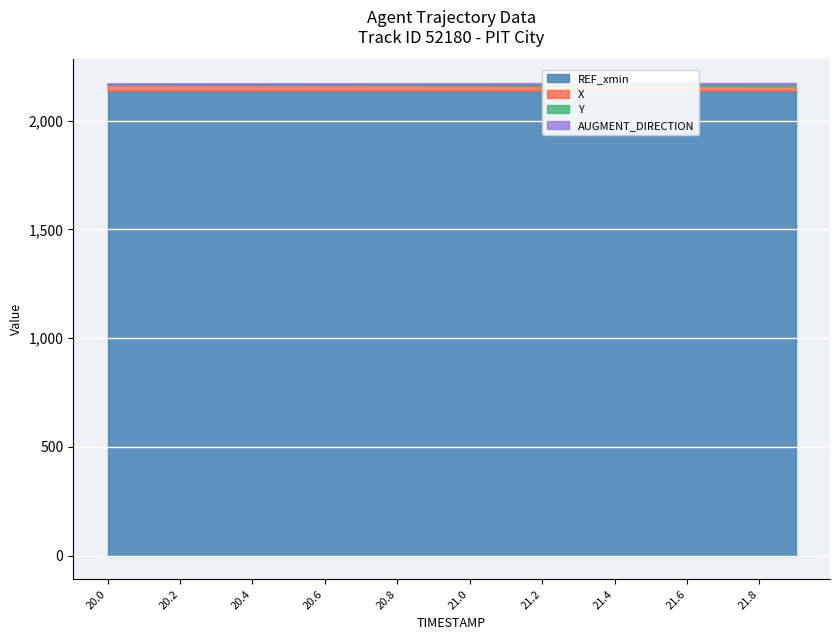

What position from the right is 20.3?

17